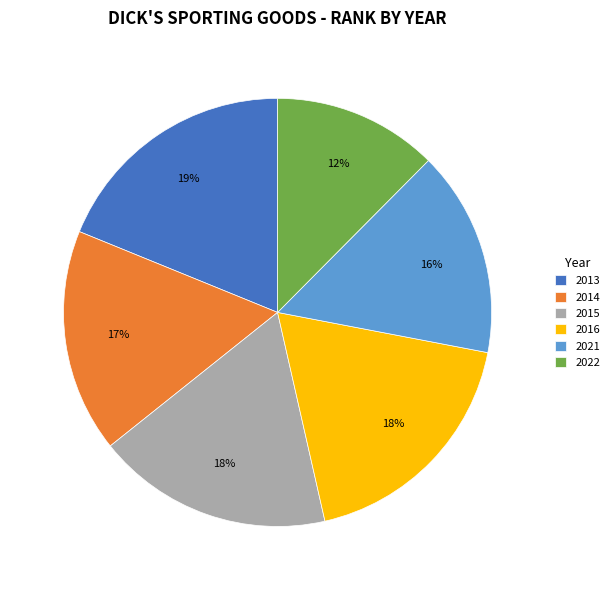

Combined, do 2022 and 2016 account for over 50%?

No